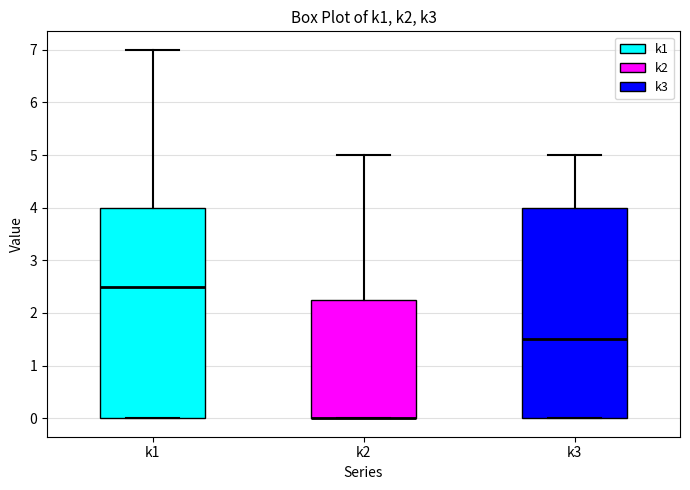

Reading left to right, transcribe this box plot: for each box, give where its median line is, the range the box spans, and where its two whiskers end, as read against the y-axis. The values are not printed on the chart, so give them approximately, as read against the axis.

k1: median 2.5, box 0.0 to 4.0, whiskers 0.0 to 7.0
k2: median 0.0 (drawn on the box's lower edge), box 0.0 to 2.3, whiskers 0.0 to 5.0
k3: median 1.5, box 0.0 to 4.0, whiskers 0.0 to 5.0